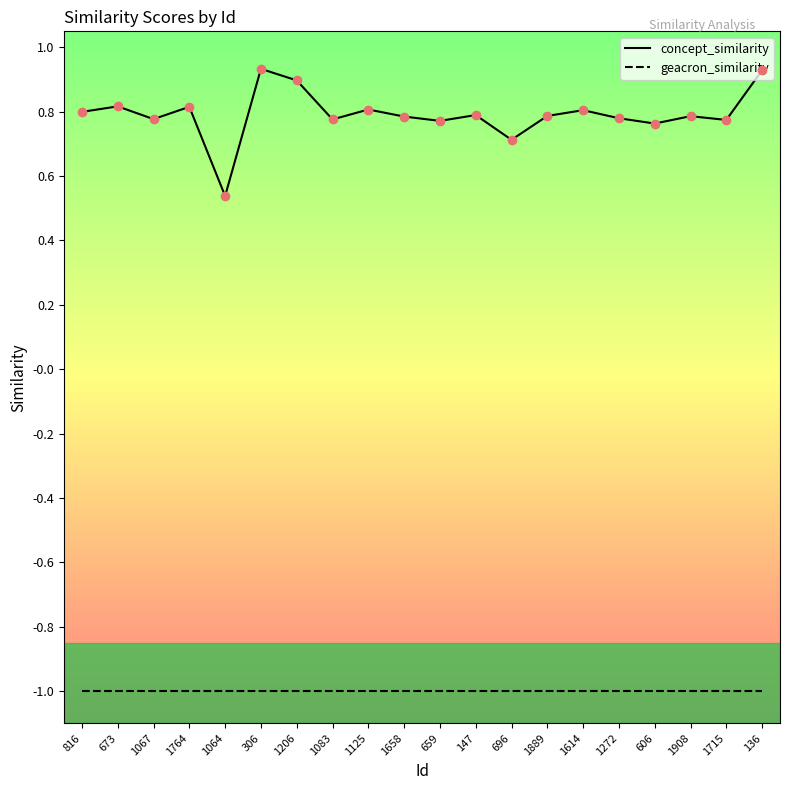

What position from the right is 1715?

2